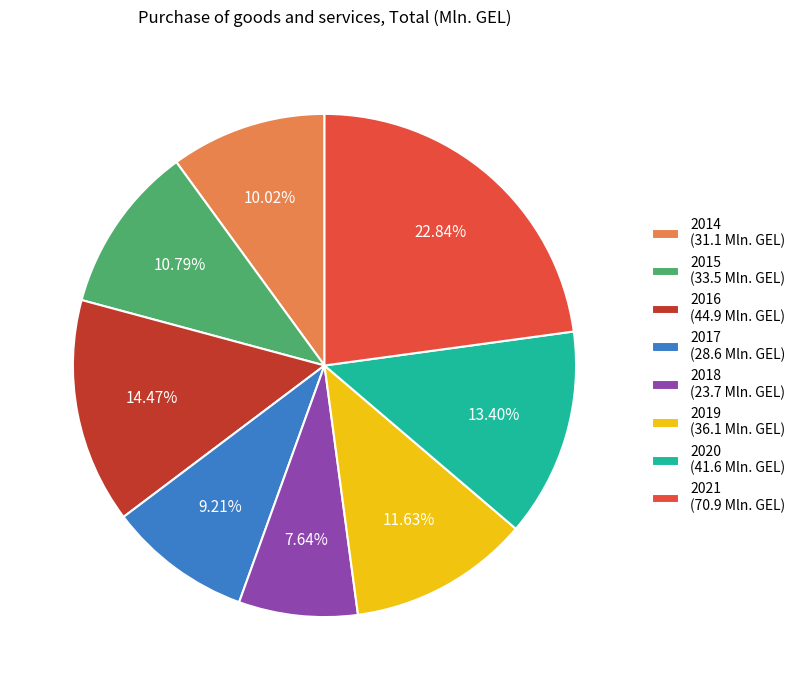

How many segments does this pie chart have?

8